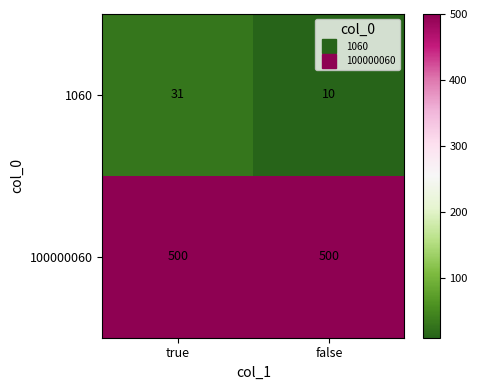

The 1060 series shows 46 at true. True or false?

False